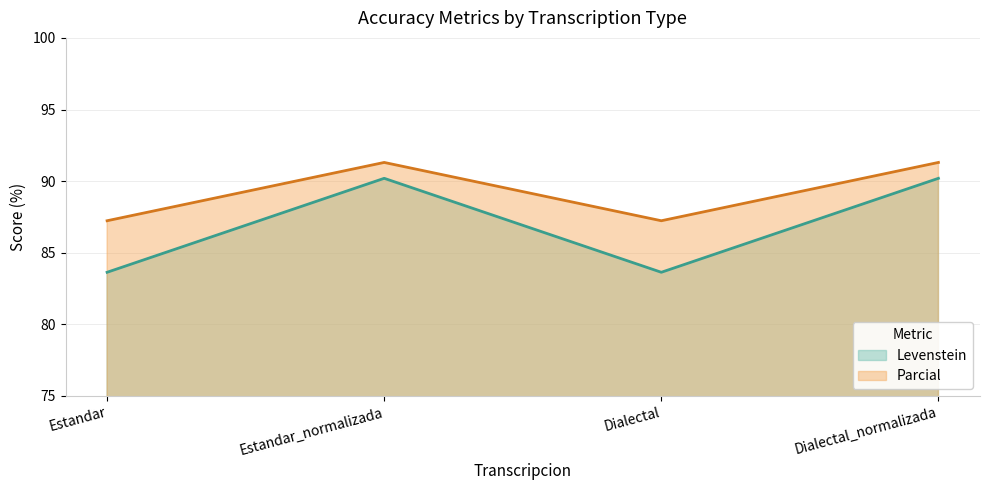

True or false: Parcial and Levenstein intersect in this chart.

False